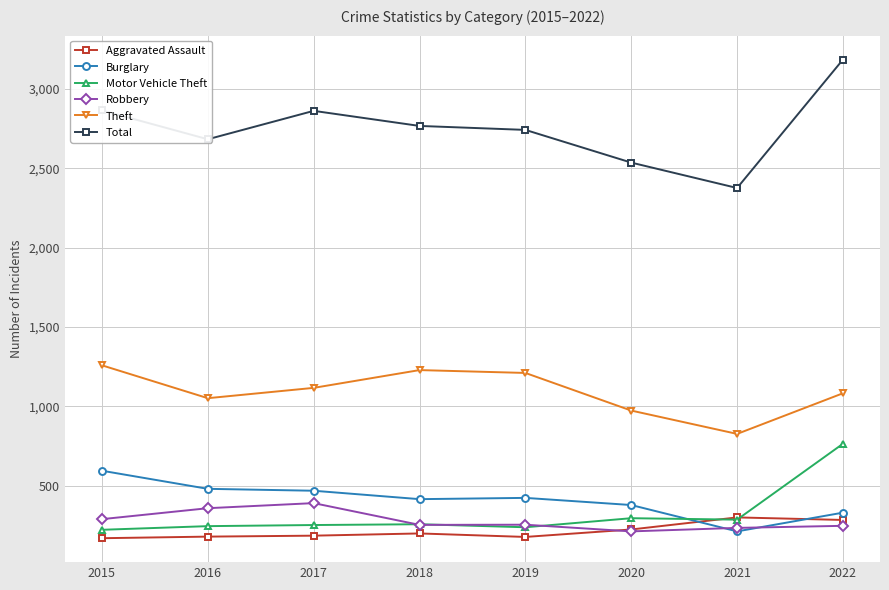

In Theft, how many points are lower than both neighbors (excluding endpoints)?

2